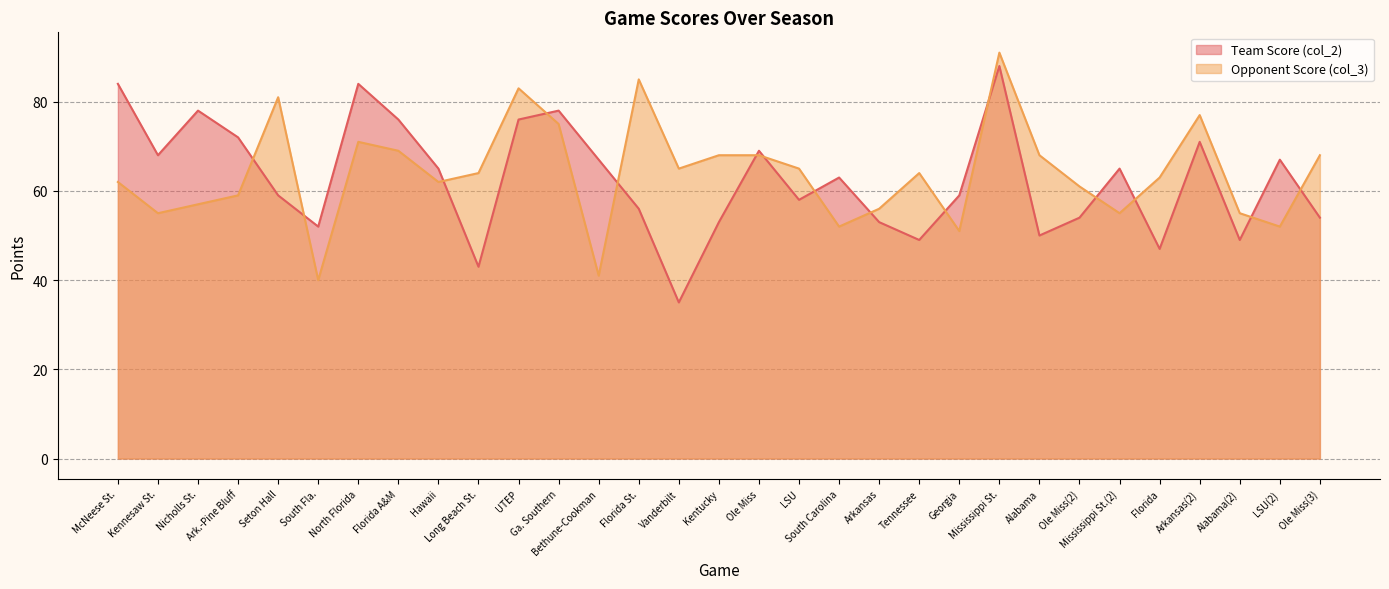

What is the label of the 8th point from the left?

Florida A&M